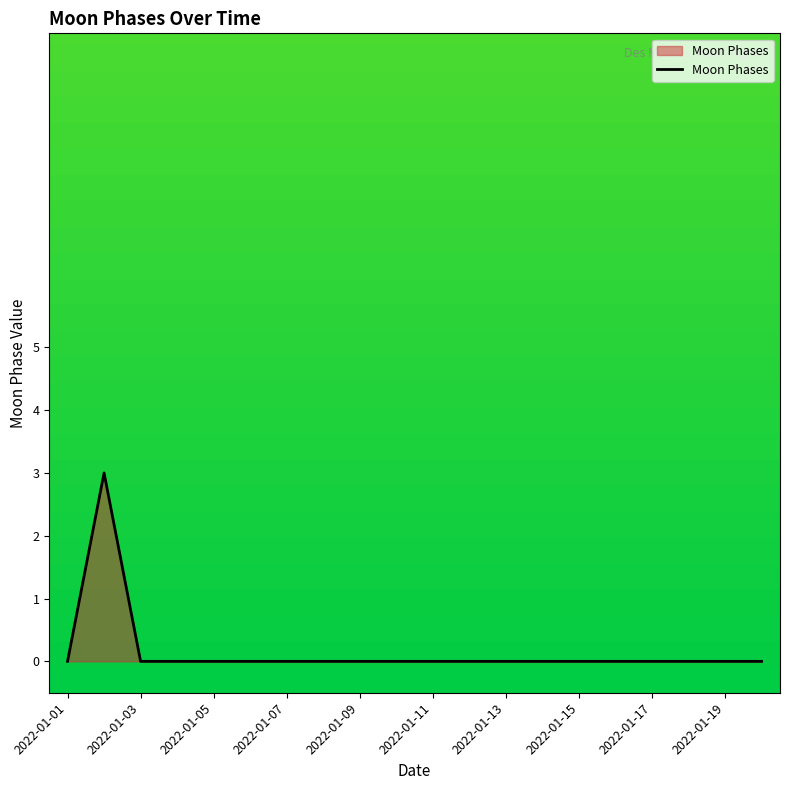

What is the difference between the maximum and minimum values?

3